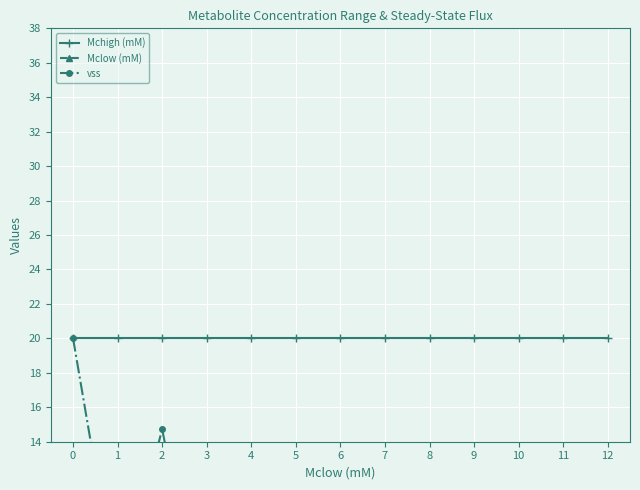

In vss, how many points are lower than both neighbors (excluding endpoints)?

1